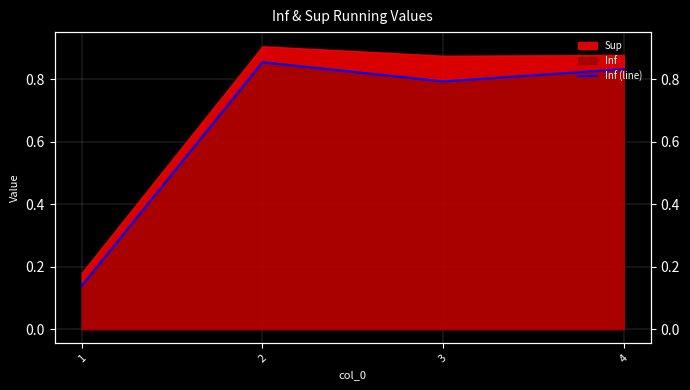

True or false: there are more than 1 points higher than both neighbors.

False